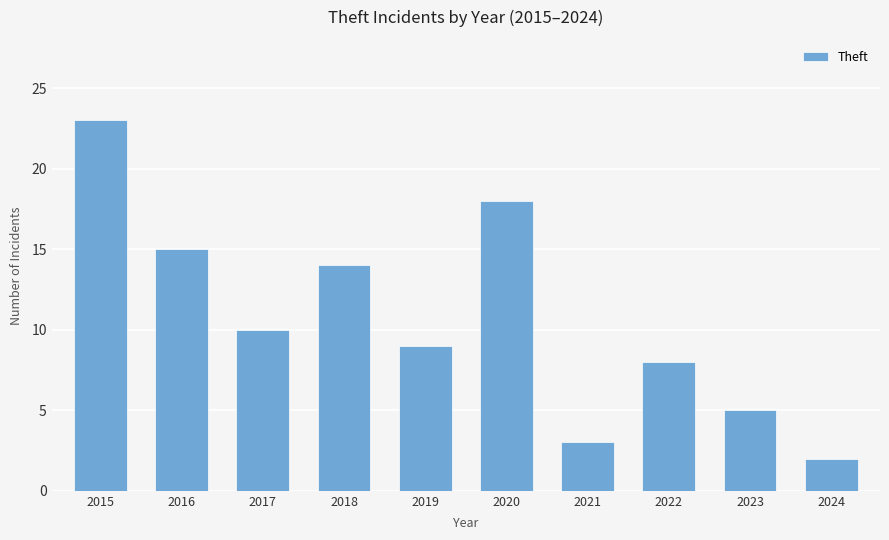

Reading left to right, list all the values displayed in this chart.

23	15	10	14	9	18	3	8	5	2